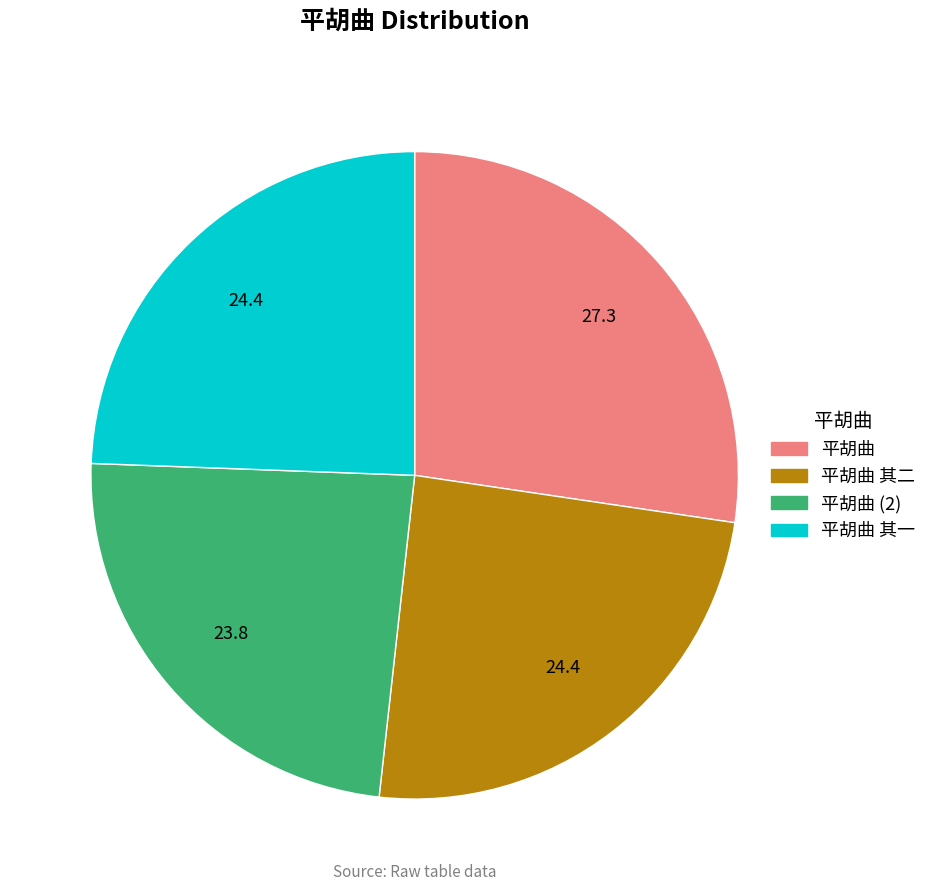

Does any single category account for the majority?

No